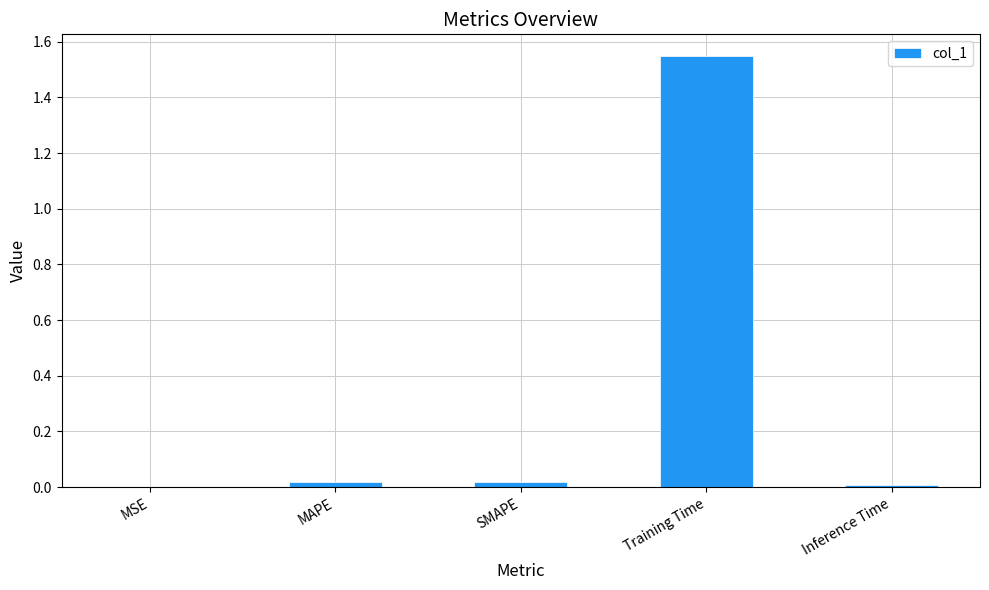

At which category does the chart reach its peak across all series?

Training Time